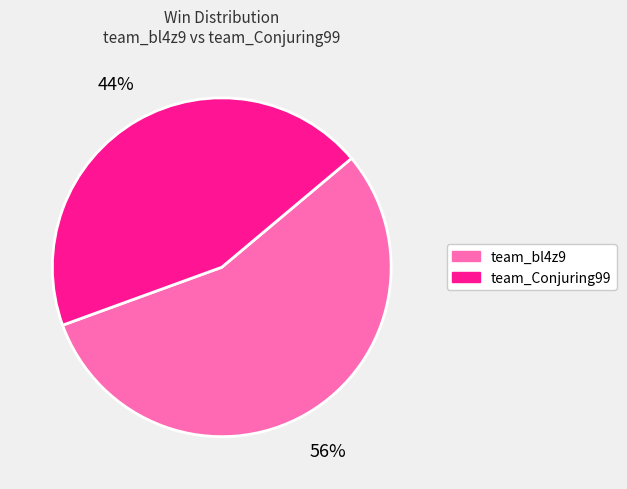

Do team_Conjuring99 and team_bl4z9 together represent more than half of the pie?

Yes